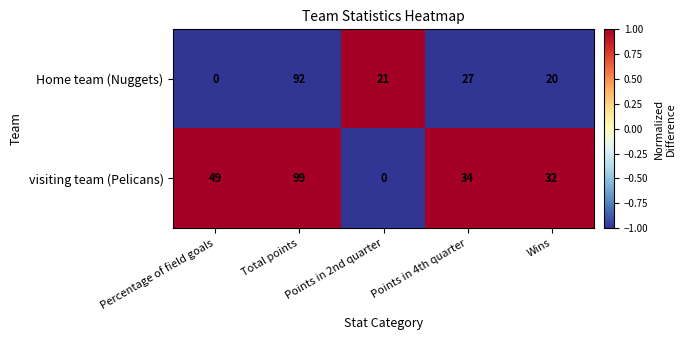

Rank the series by their maximum value, from highest to lowest.

visiting team (Pelicans), Home team (Nuggets)